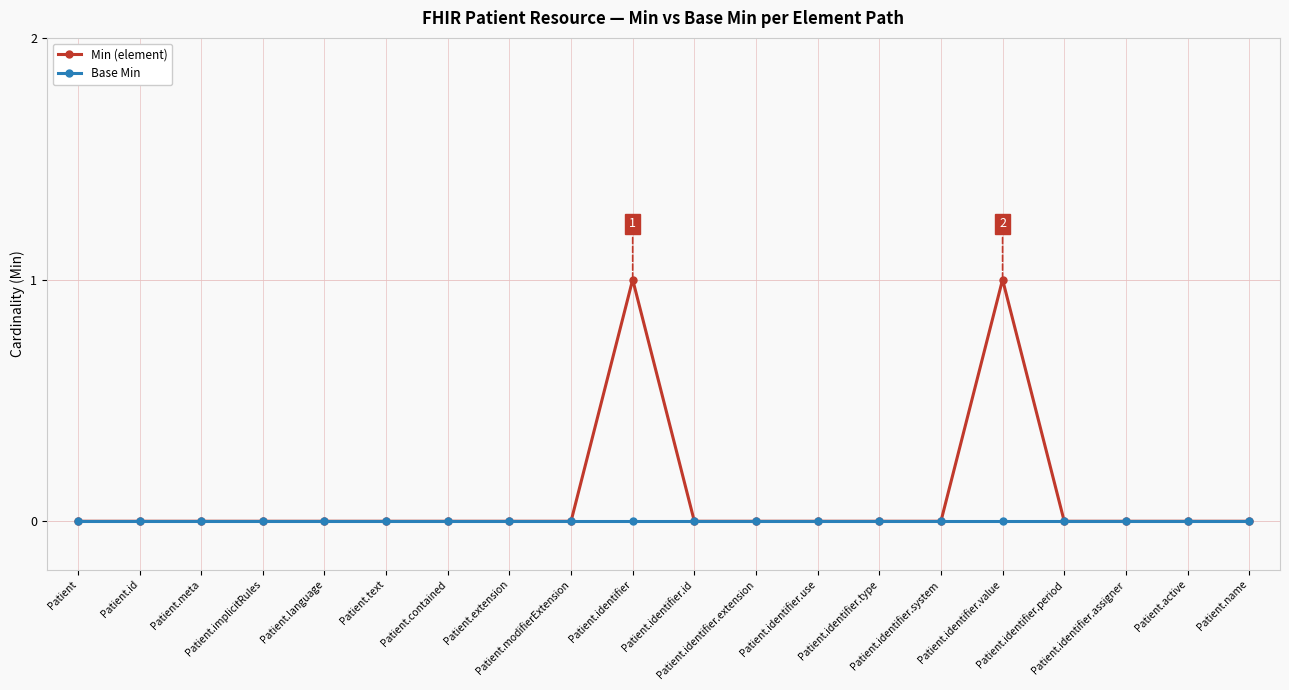

Reading left to right, list all the values displayed in this chart.

Min (element): Patient=0	Patient.id=0	Patient.meta=0	Patient.implicitRules=0	Patient.language=0	Patient.text=0	Patient.contained=0	Patient.extension=0	Patient.modifierExtension=0	Patient.identifier=1	Patient.identifier.id=0	Patient.identifier.extension=0	Patient.identifier.use=0	Patient.identifier.type=0	Patient.identifier.system=0	Patient.identifier.value=1	Patient.identifier.period=0	Patient.identifier.assigner=0	Patient.active=0	Patient.name=0
Base Min: Patient=0	Patient.id=0	Patient.meta=0	Patient.implicitRules=0	Patient.language=0	Patient.text=0	Patient.contained=0	Patient.extension=0	Patient.modifierExtension=0	Patient.identifier=0	Patient.identifier.id=0	Patient.identifier.extension=0	Patient.identifier.use=0	Patient.identifier.type=0	Patient.identifier.system=0	Patient.identifier.value=0	Patient.identifier.period=0	Patient.identifier.assigner=0	Patient.active=0	Patient.name=0